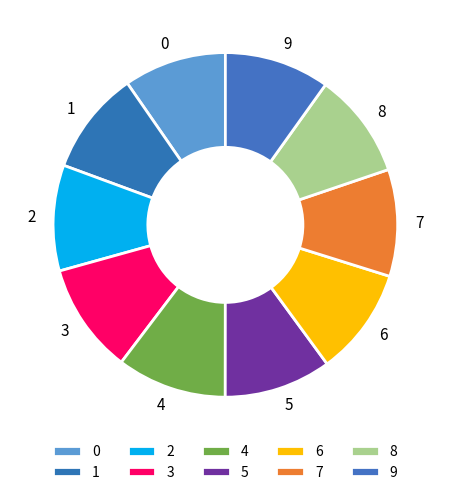

Approximately how many times larger is the value at 7 compared to 3?

1.0